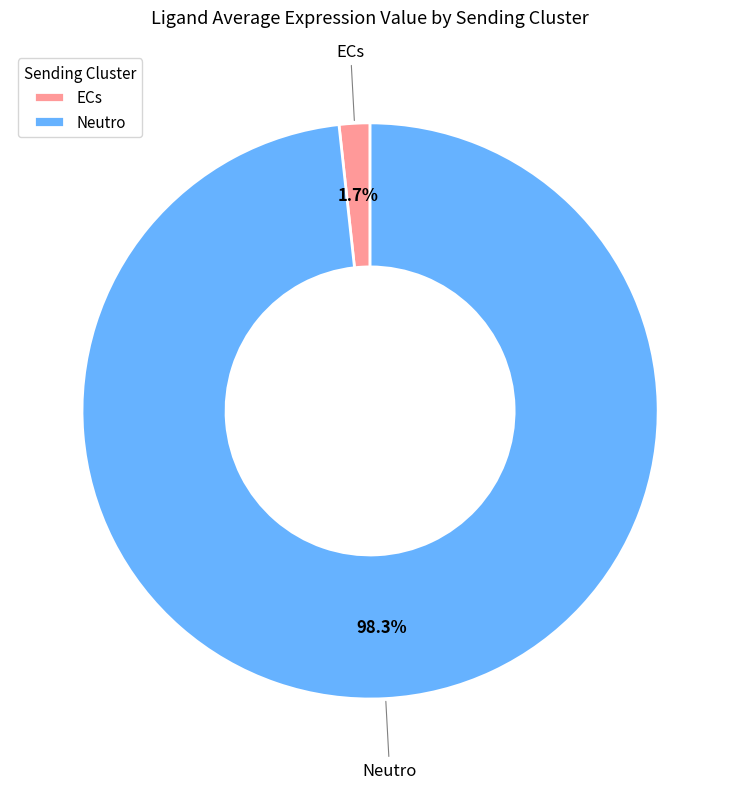

To the nearest percent, what percentage of the pie is Neutro?

98%